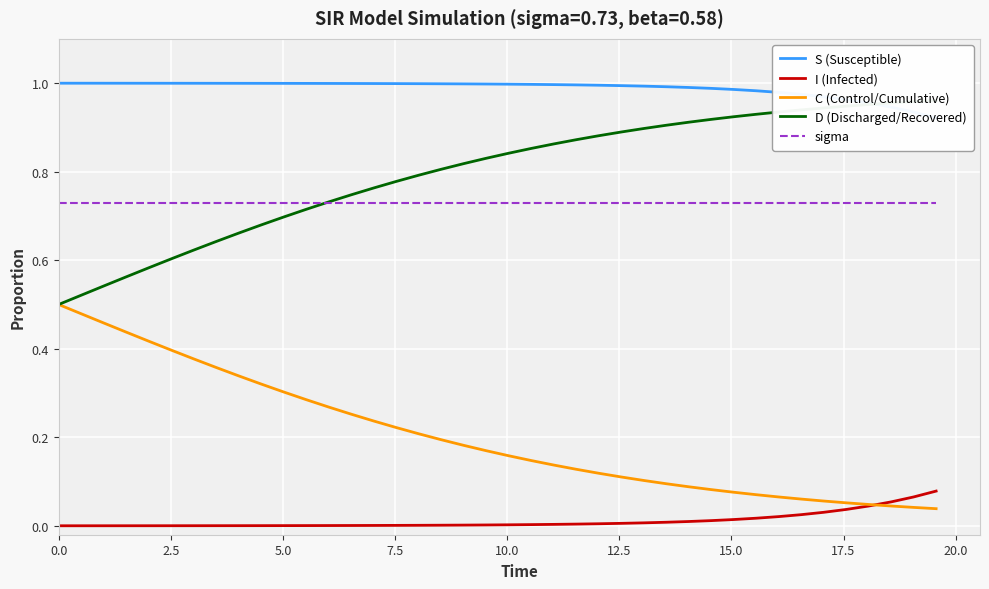

What are all the series names shown in the legend?

S (Susceptible), I (Infected), C (Control/Cumulative), D (Discharged/Recovered), sigma